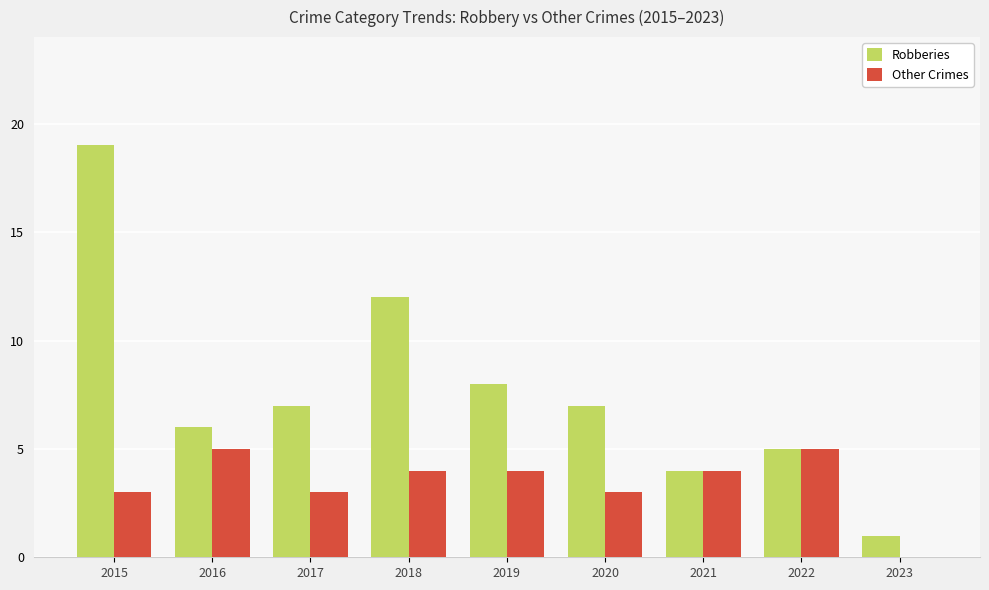

What is the spread (max minus min) of values at 2017?

4